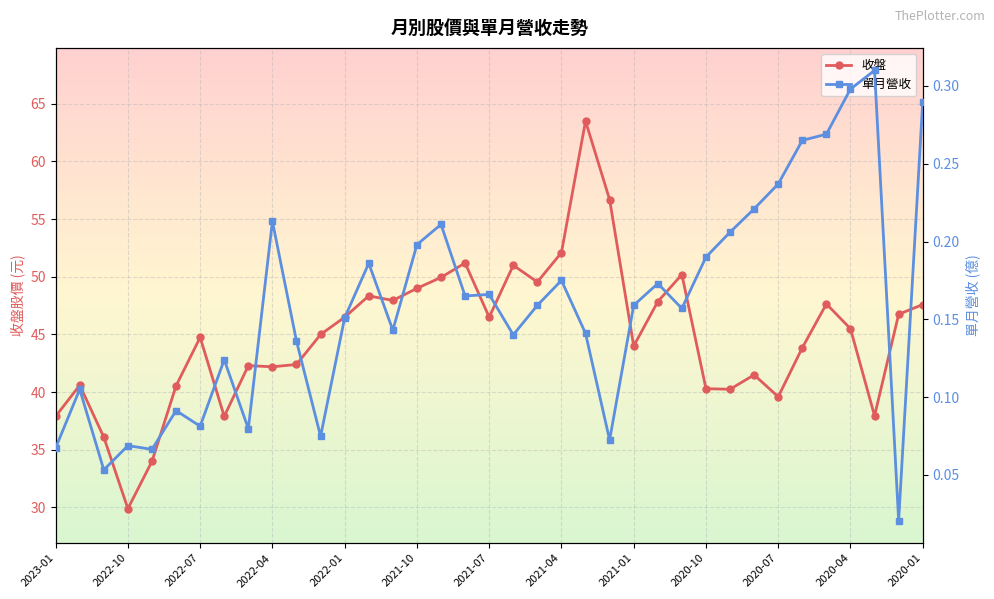

At how many categories does at least one series exceed 54?

2